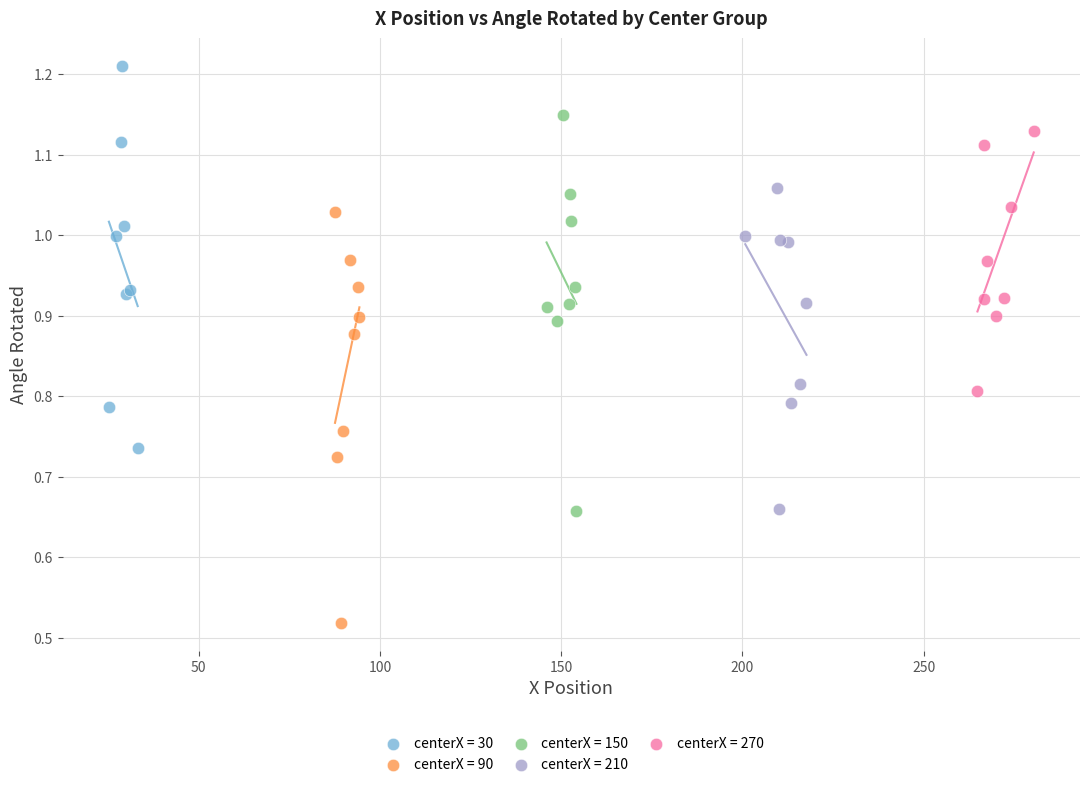

Which series contains the lowest Y value?

centerX = 90